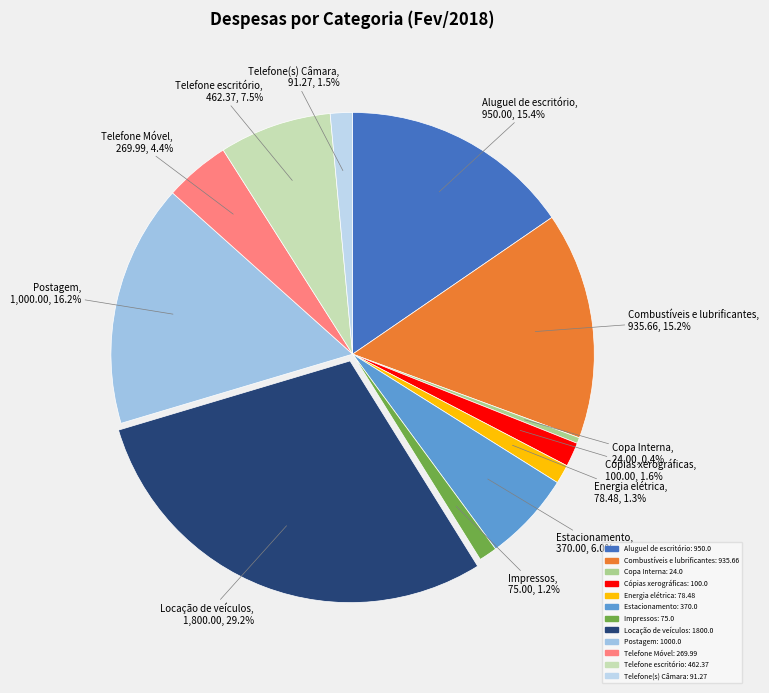

To the nearest percent, what is the combined percentage of Telefone(s) Câmara and Copa Interna?

2%